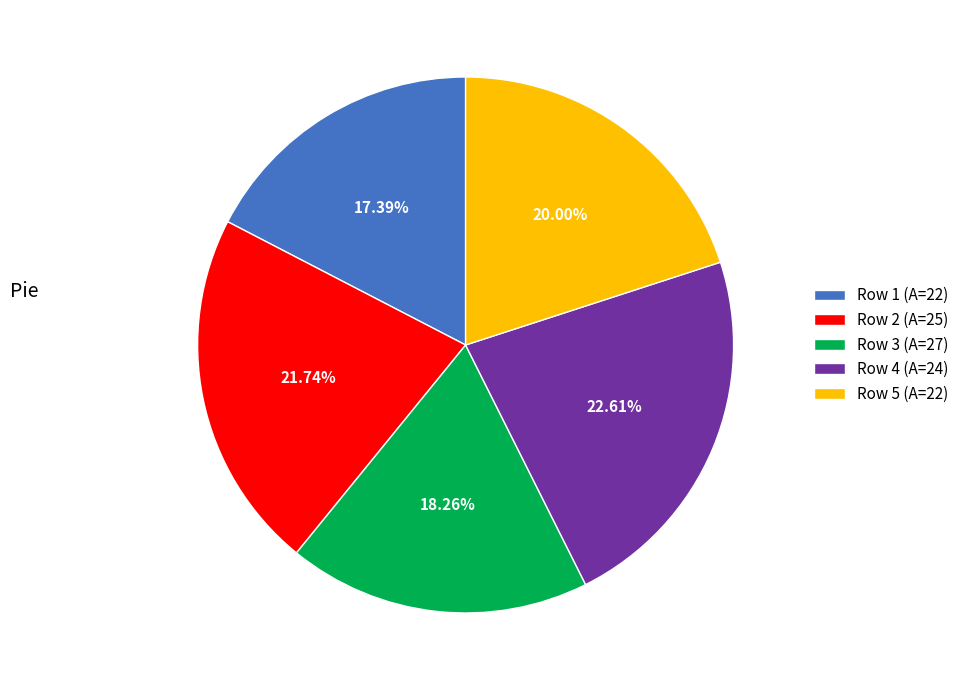

Does any single category account for the majority?

No